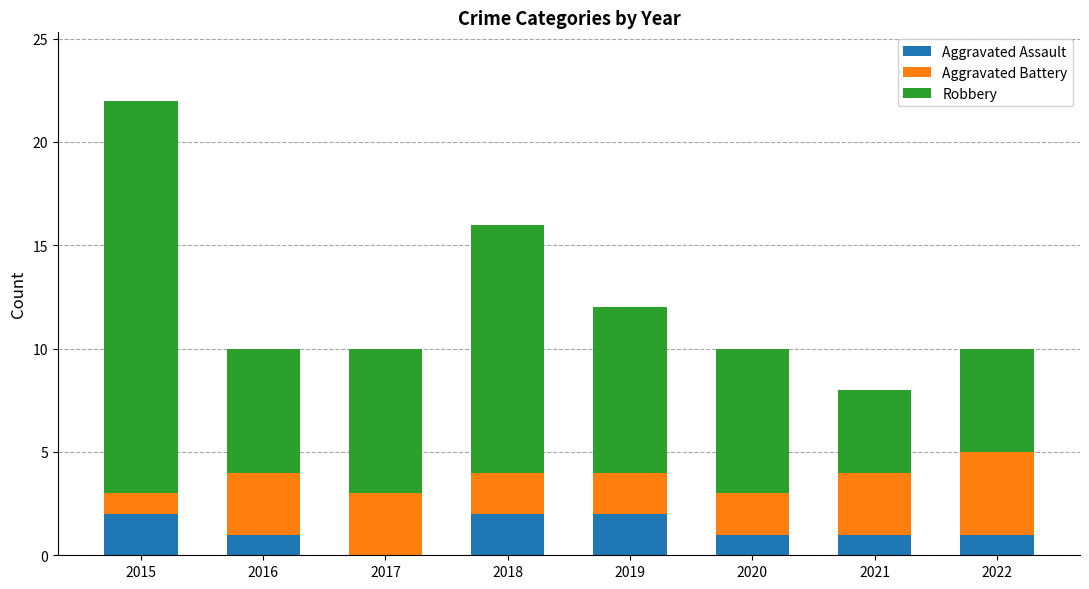

Reading right to left, what are the values for Aggravated Assault?

2022=1	2021=1	2020=1	2019=2	2018=2	2017=0	2016=1	2015=2